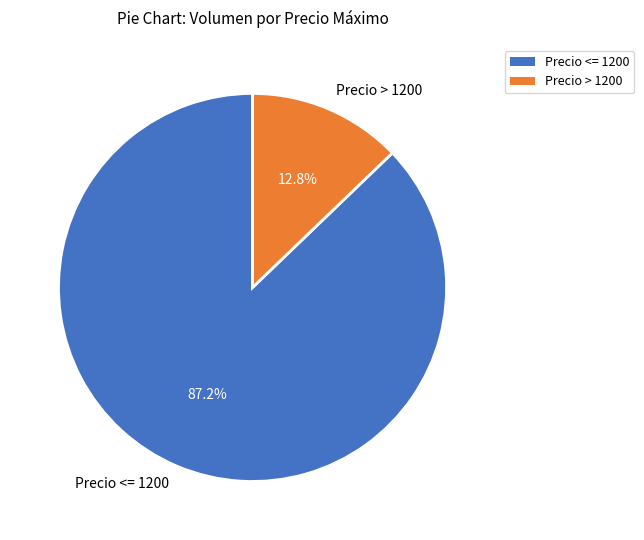

Rank the categories by value from highest to lowest.

Precio <= 1200, Precio > 1200